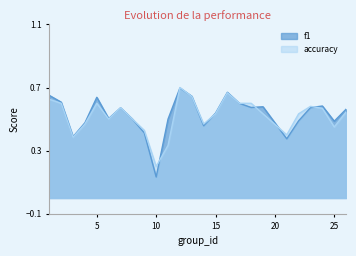

Where do f1 and accuracy first cross each other?

10 and 11